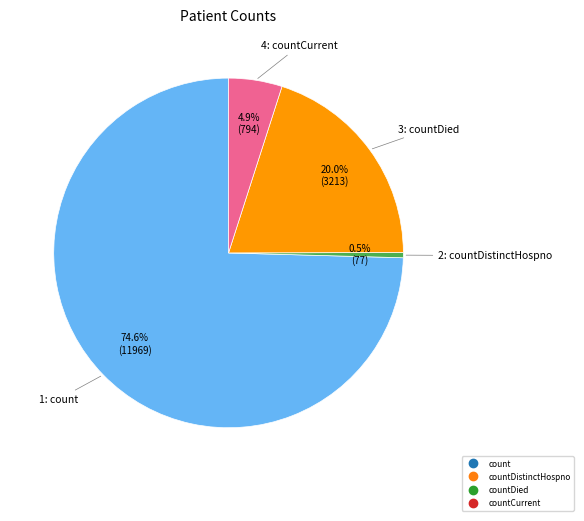

Is there any slice that represents more than half of the pie?

Yes